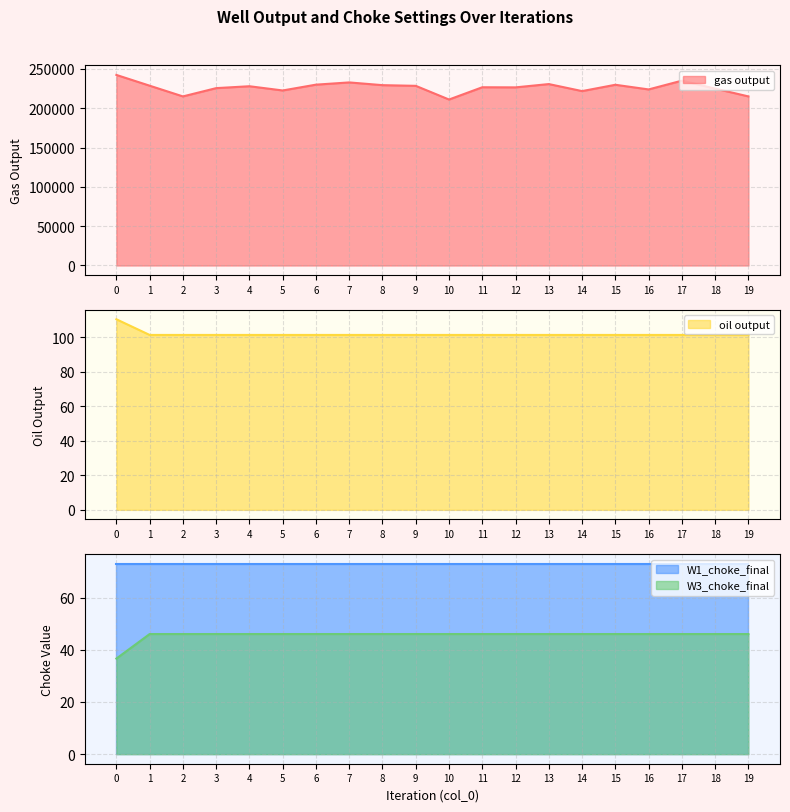

What is the value of the W3_choke_final point at the 3rd from the left?

46.0